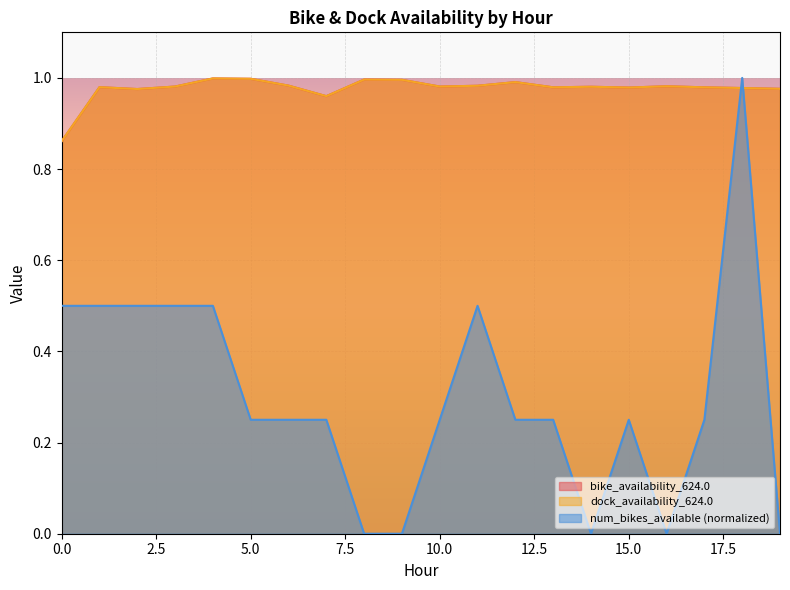

Reading left to right, list all the values displayed in this chart.

bike_availability_624.0: 0.9	1.0	1.0	1.0	1.0	1.0	1.0	1.0	1.0	1.0	1.0	1.0	1.0	1.0	1.0	1.0	1.0	1.0	1.0	1.0
dock_availability_624.0: 0.9	1.0	1.0	1.0	1.0	1.0	1.0	1.0	1.0	1.0	1.0	1.0	1.0	1.0	1.0	1.0	1.0	1.0	1.0	1.0
num_bikes_available: 0.5	0.5	0.5	0.5	0.5	0.2	0.2	0.2	0.0	0.0	0.2	0.5	0.2	0.2	0.0	0.2	0.0	0.2	1.0	0.0